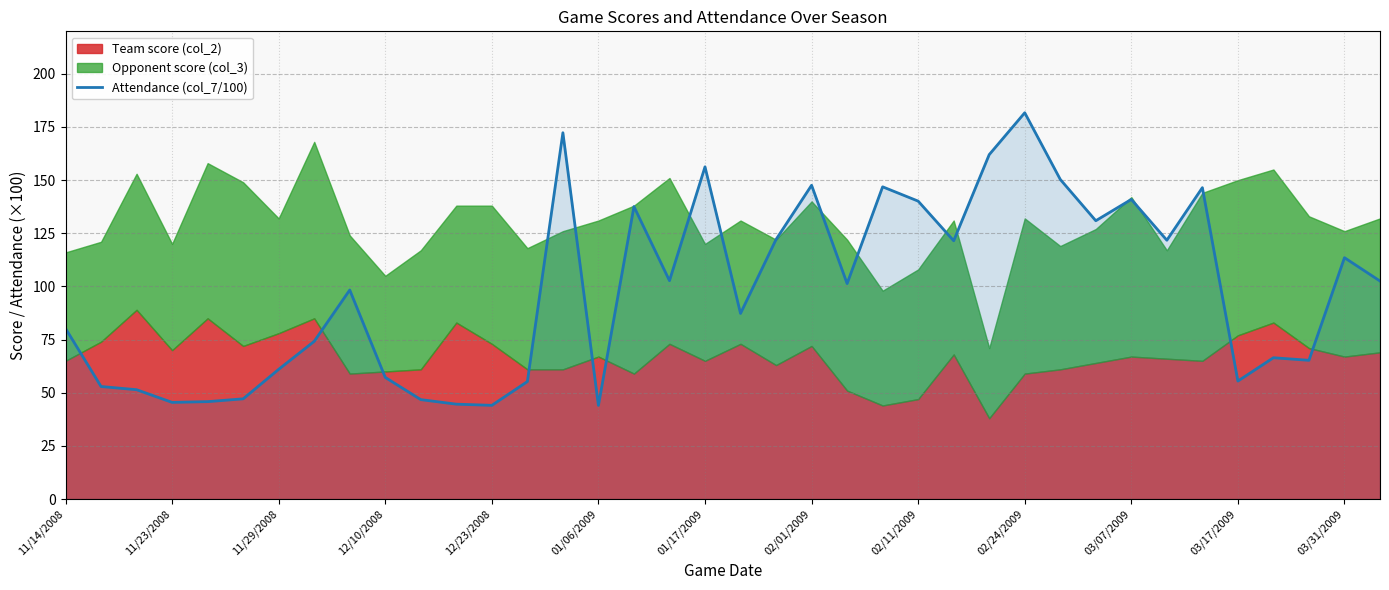

Is it true that the value at 17 is 137.6?

False